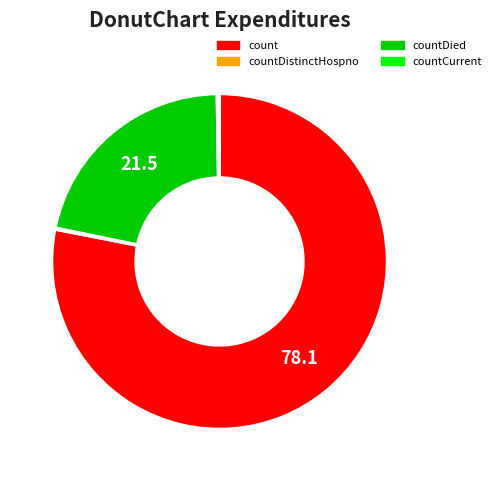

Is there any slice that represents more than half of the pie?

Yes